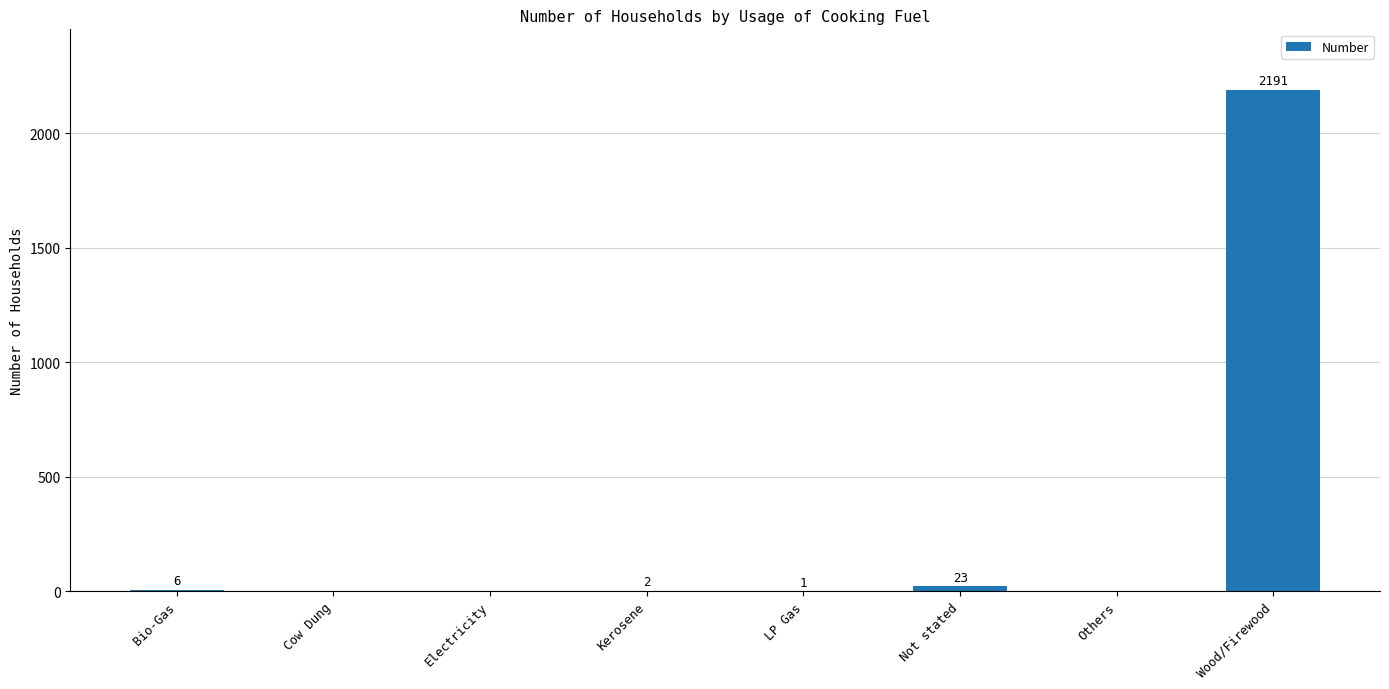

What is the sum of the values at Bio-Gas and Electricity?

6